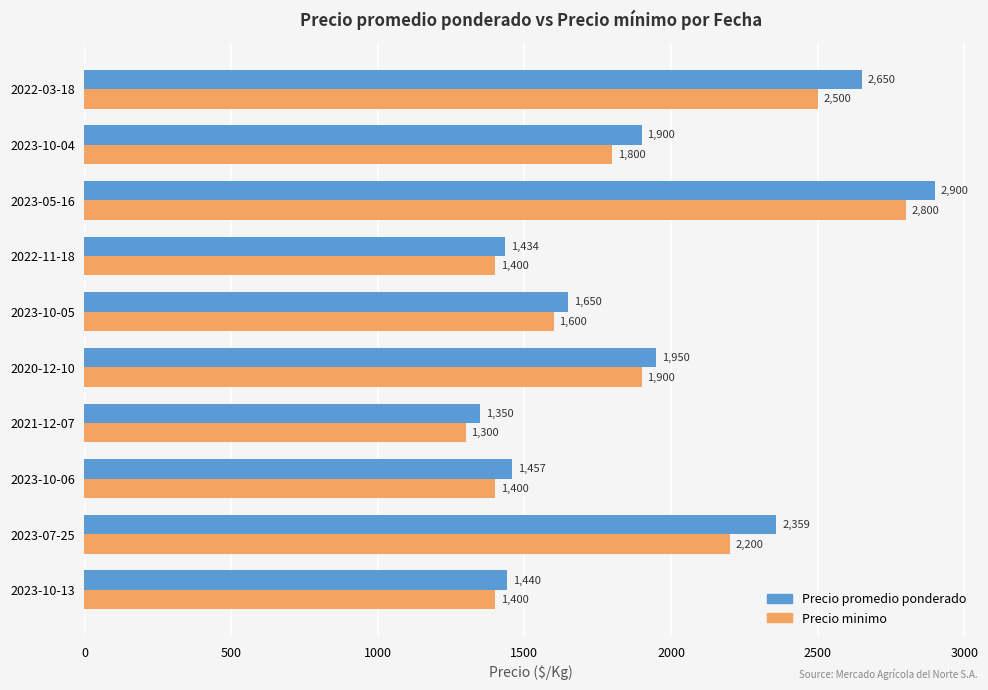

At which label is Precio promedio ponderado closest to 2125?

2020-12-10